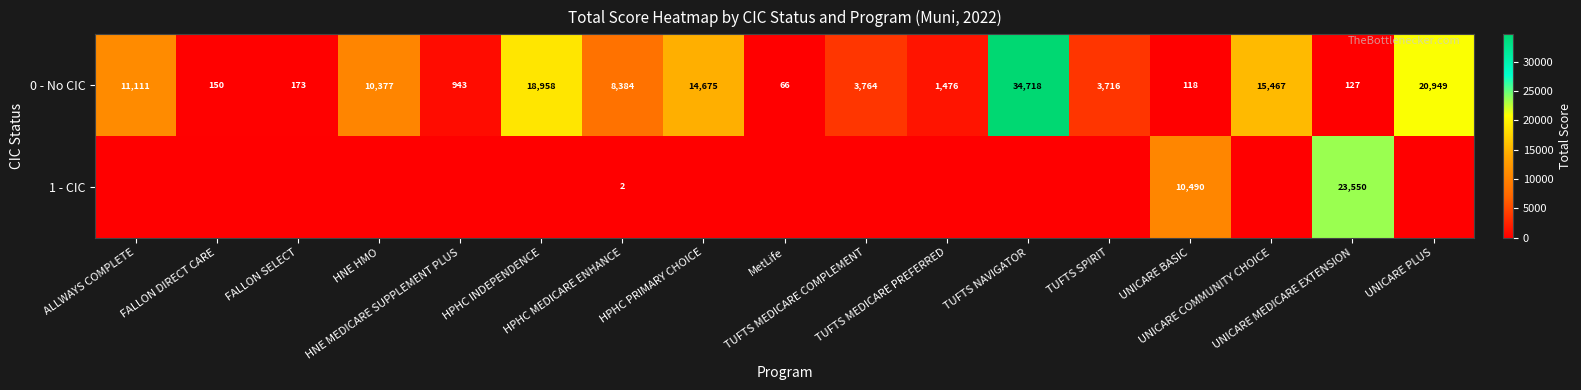

What is the average value of the 0 - No CIC series?

8540